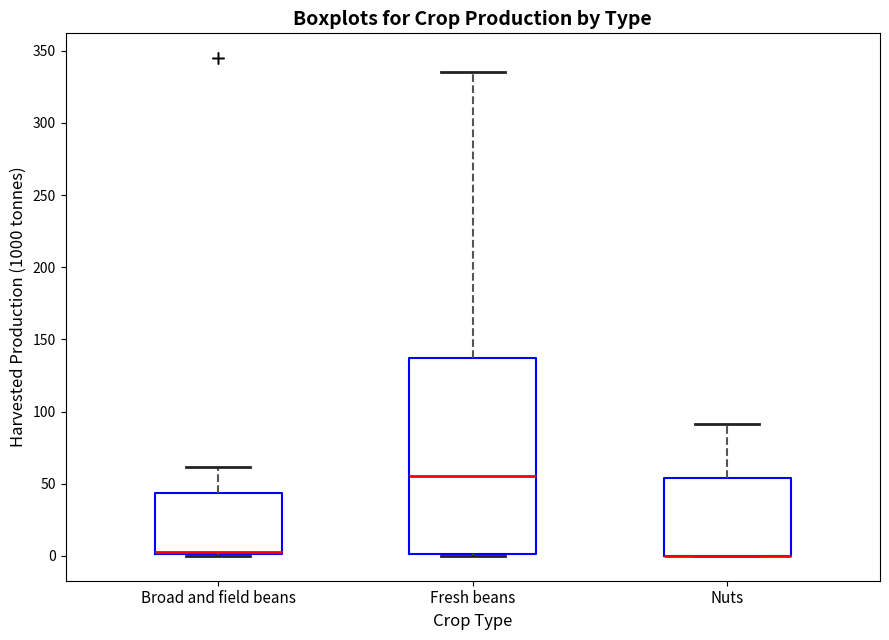

Reading left to right, read every box against the y-axis: the position of its median line, the range the box covers, and the ends of its whiskers. The values are not printed on the chart, so give them approximately, as read against the axis.

Broad and field beans: median 0 (drawn on the box's lower edge), box 0 to 45, whiskers 0 to 60
Fresh beans: median 55, box 0 to 135, whiskers 0 (just below the box's lower edge) to 335
Nuts: median 0 (drawn on the box's lower edge), box 0 to 55, whiskers 0 to 90